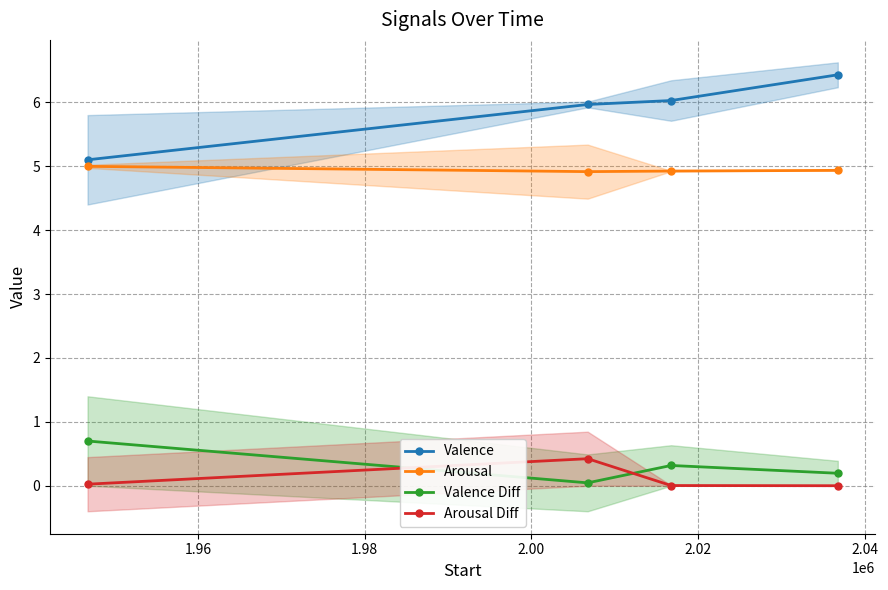

What is the difference between the maximum and minimum values in the Arousal Diff series?

0.4